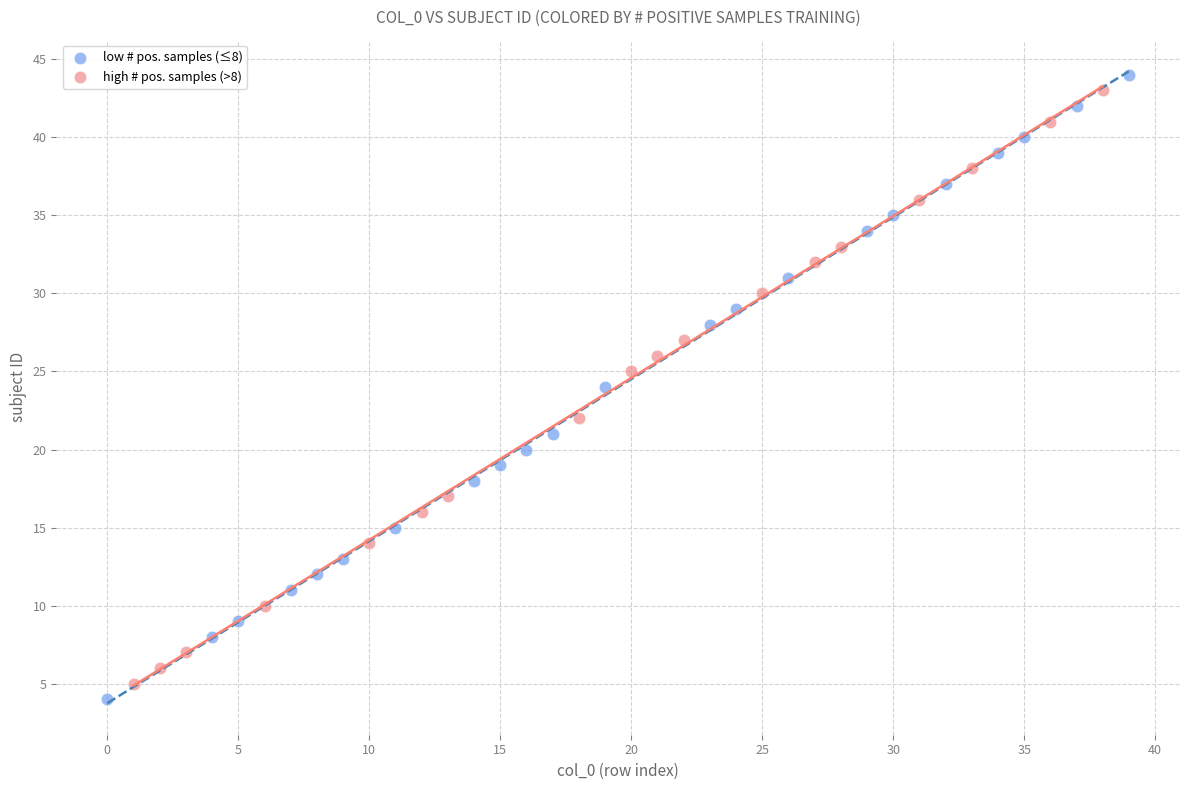

Which series has the largest Y range (max minus min)?

low # pos. samples (≤8)